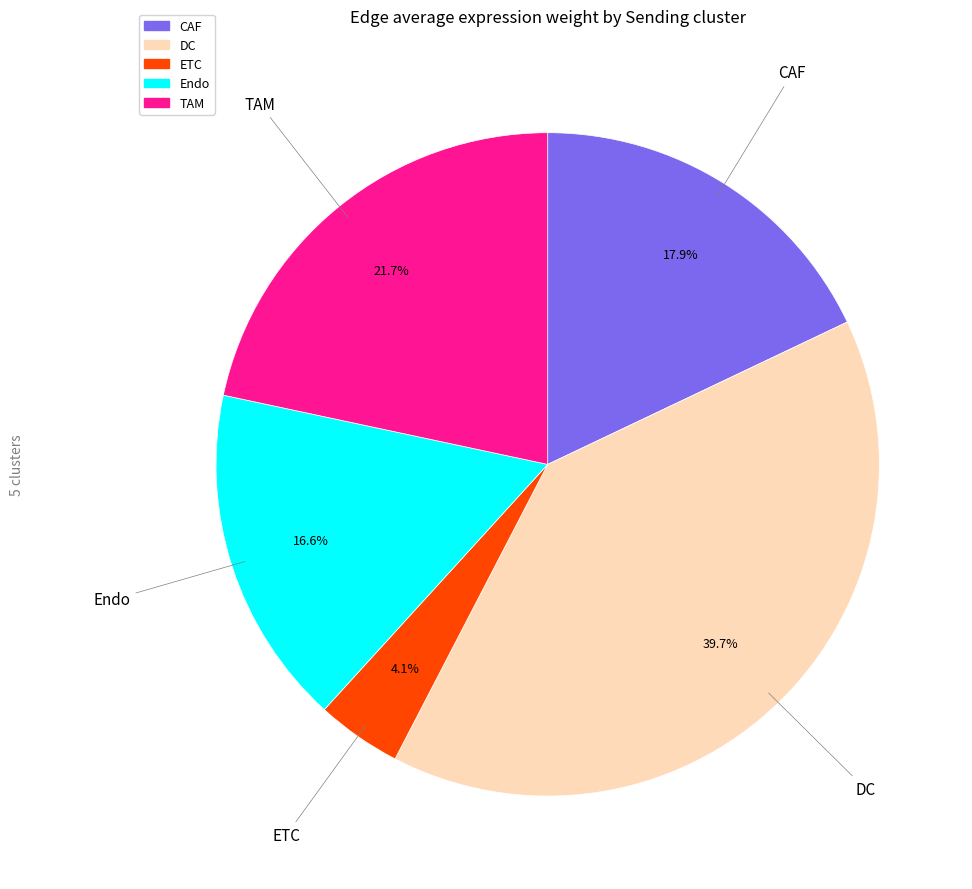

Which has a higher value, Endo or ETC?

Endo